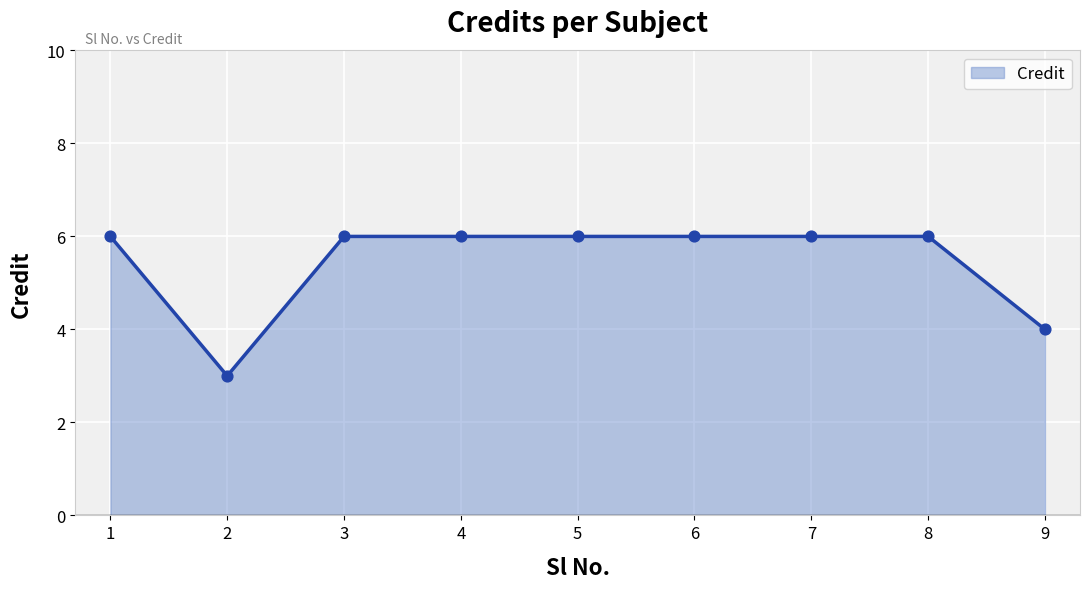

Between 2 and 9, which is larger?

9